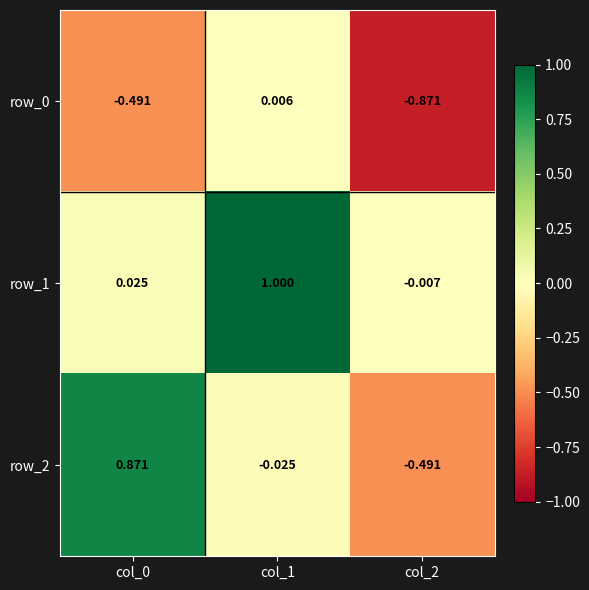

Which series has the largest total across all categories?

row_1